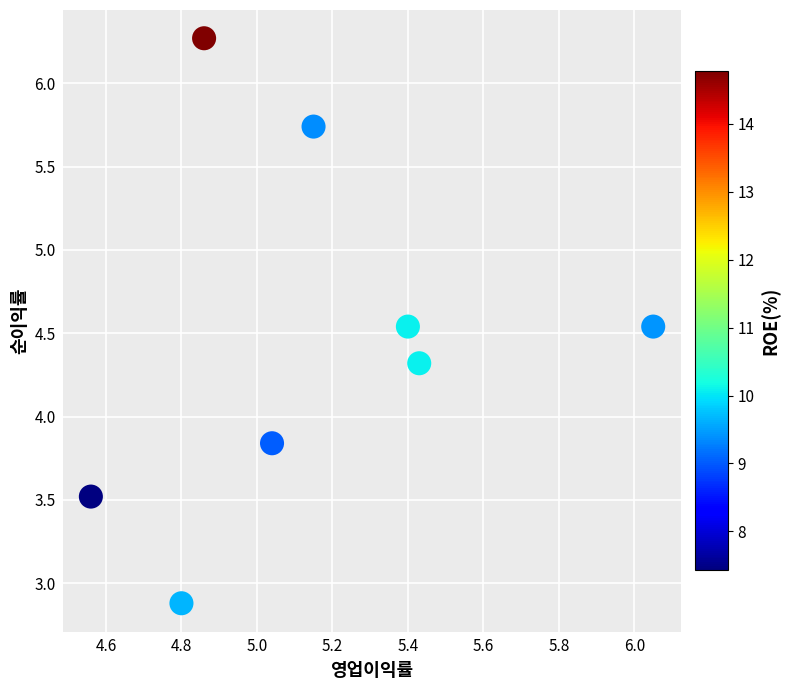

What is the range of X values (max minus min)?

1.5